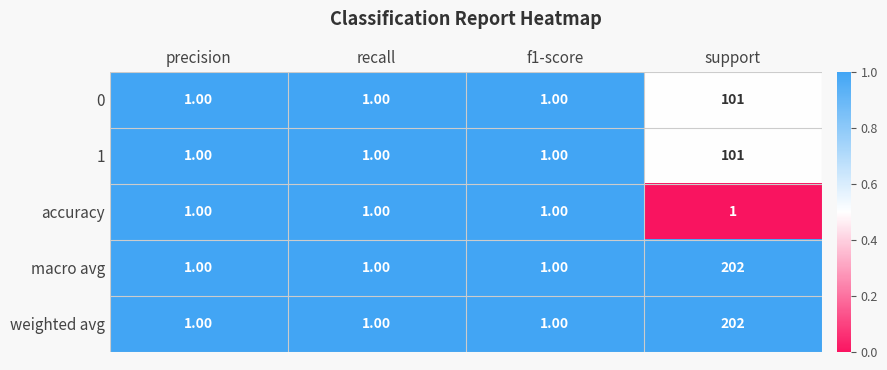

What is the spread (max minus min) of values at support?

201